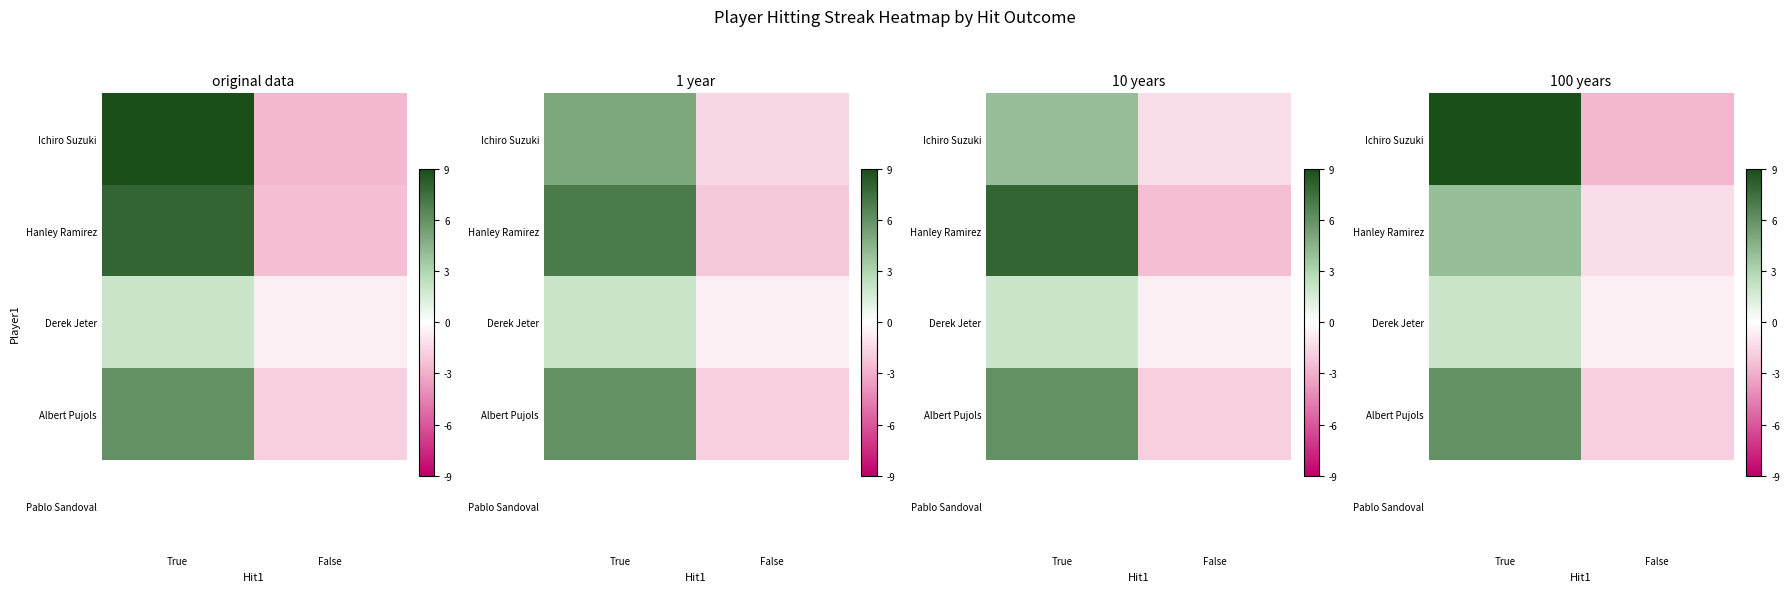

At which category is the sum across all series the highest?

True